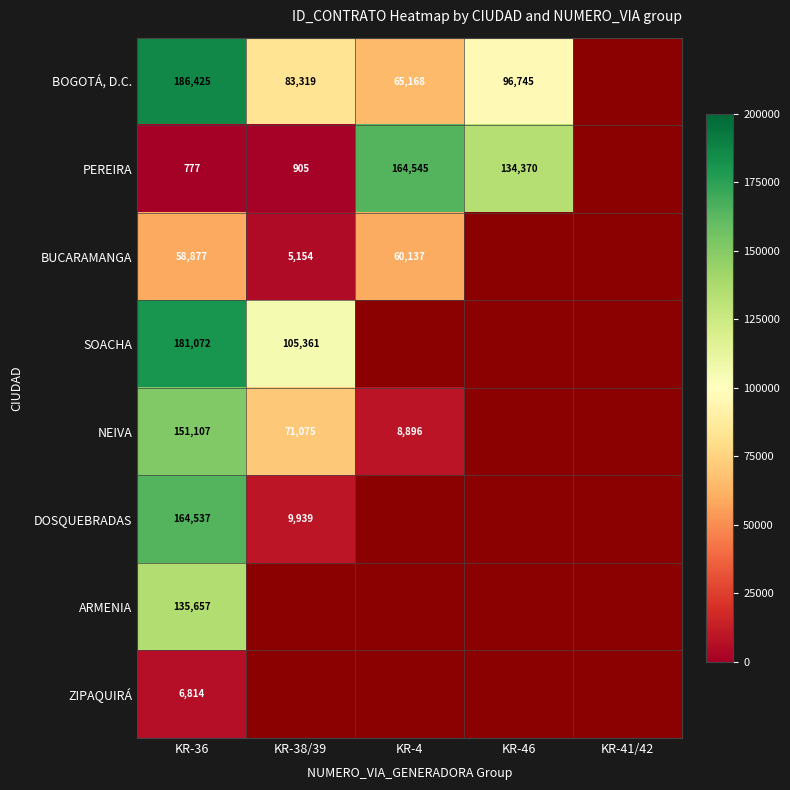

What is the greatest value displayed?

186425.0